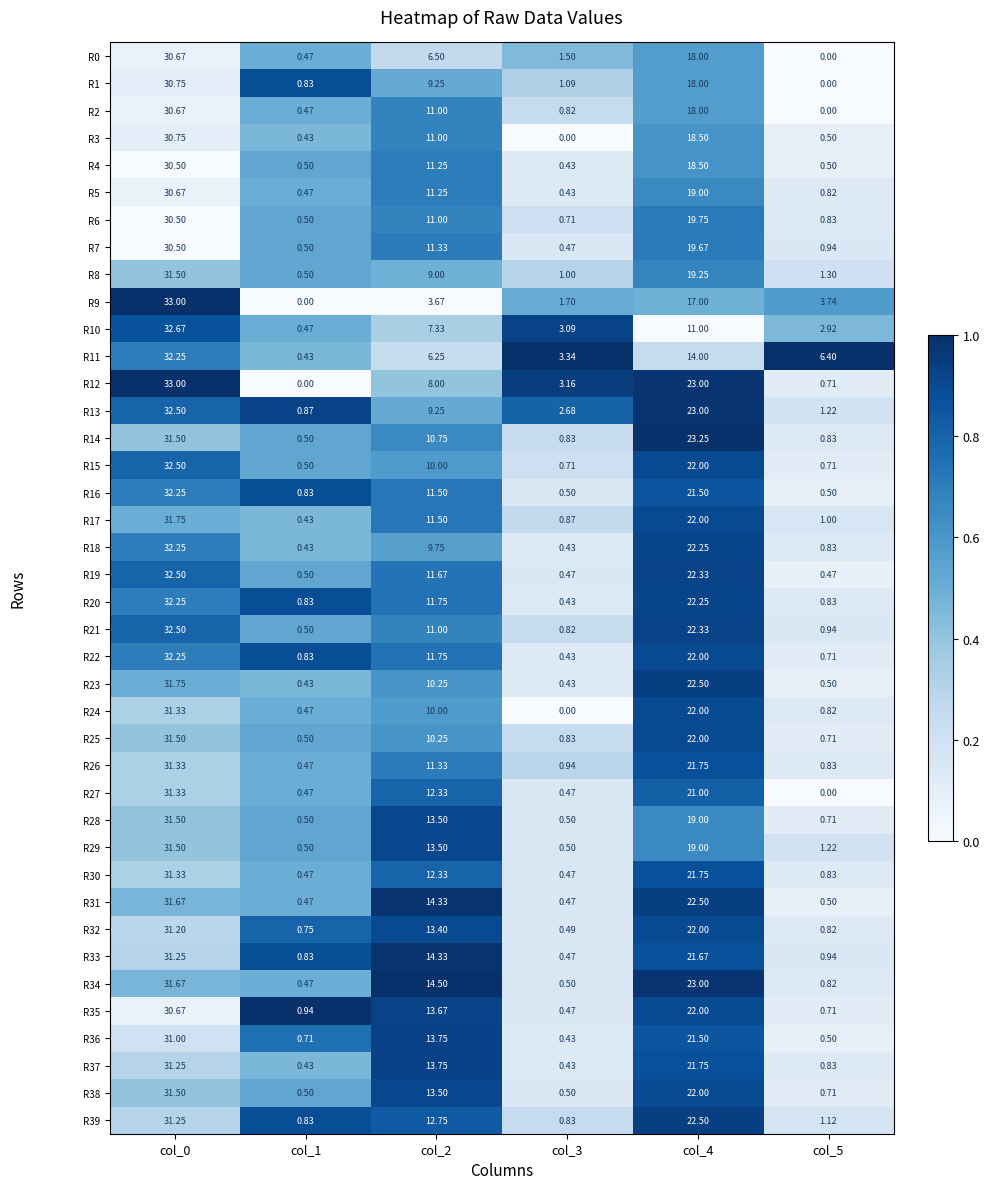

Is the value of R35 at col_5 greater than the value of R3 at col_4?

No